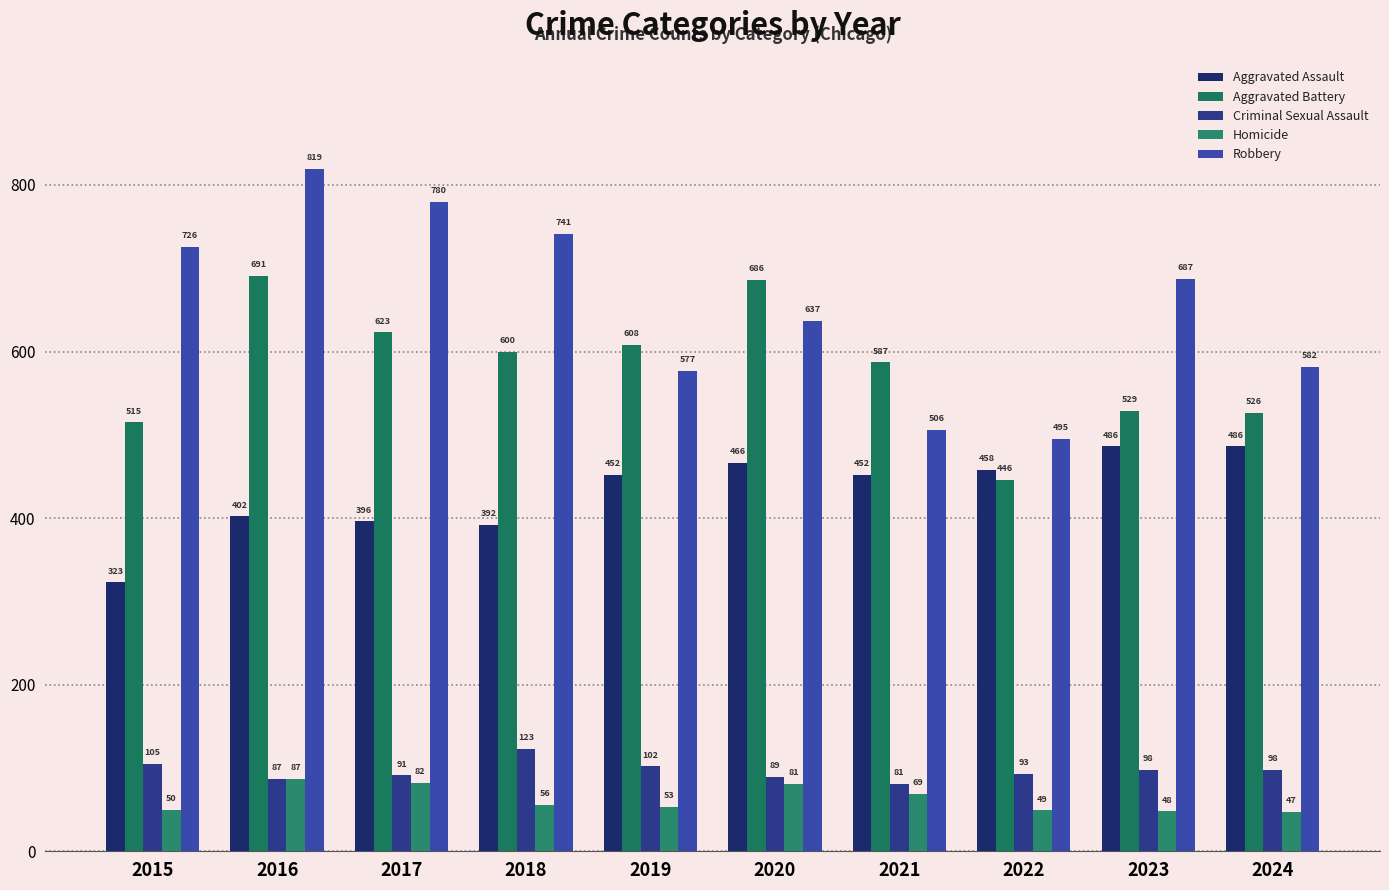

List the series in order of their peak value, lowest first.

Homicide, Criminal Sexual Assault, Aggravated Assault, Aggravated Battery, Robbery